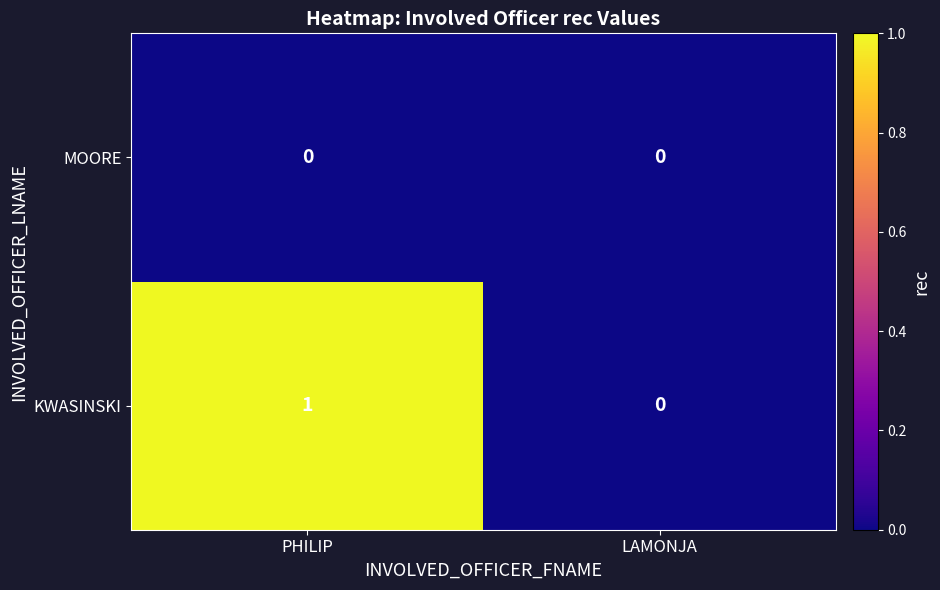

Is it true that MOORE equals 0 at LAMONJA?

True